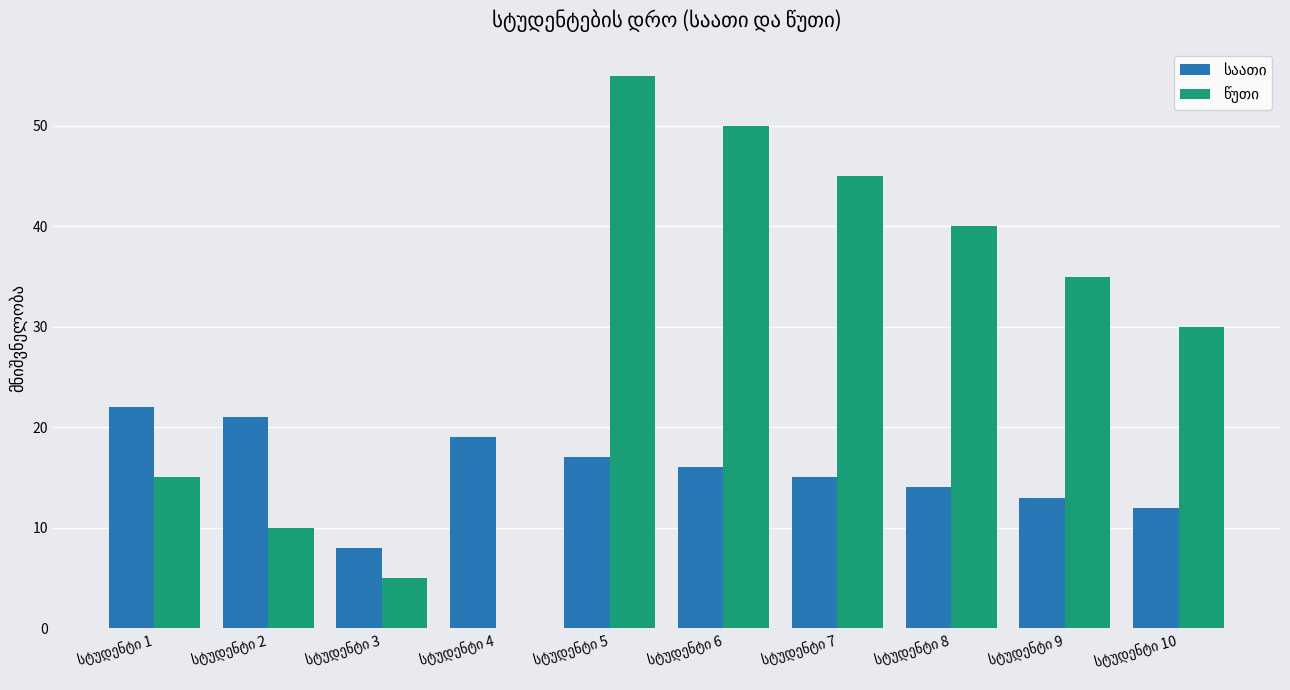

What is the maximum value shown in the chart?

55